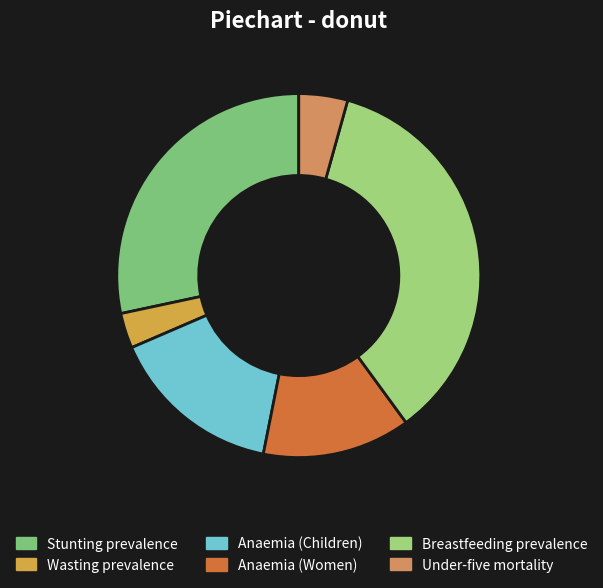

The Stunting prevalence slice represents 19% of the pie. True or false?

False